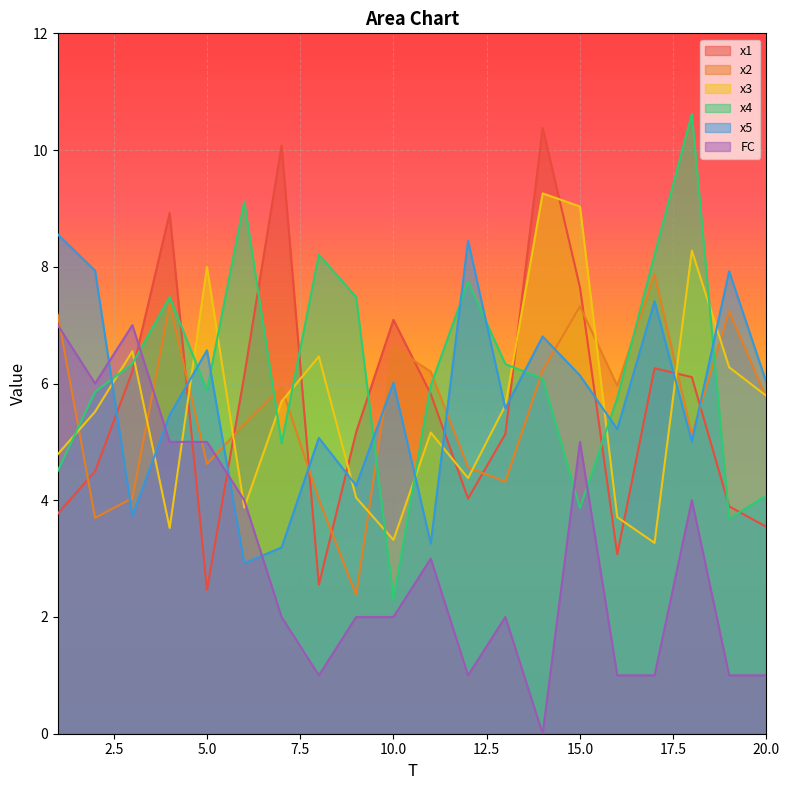

The value of x1 at 19 is 6.5. True or false?

False